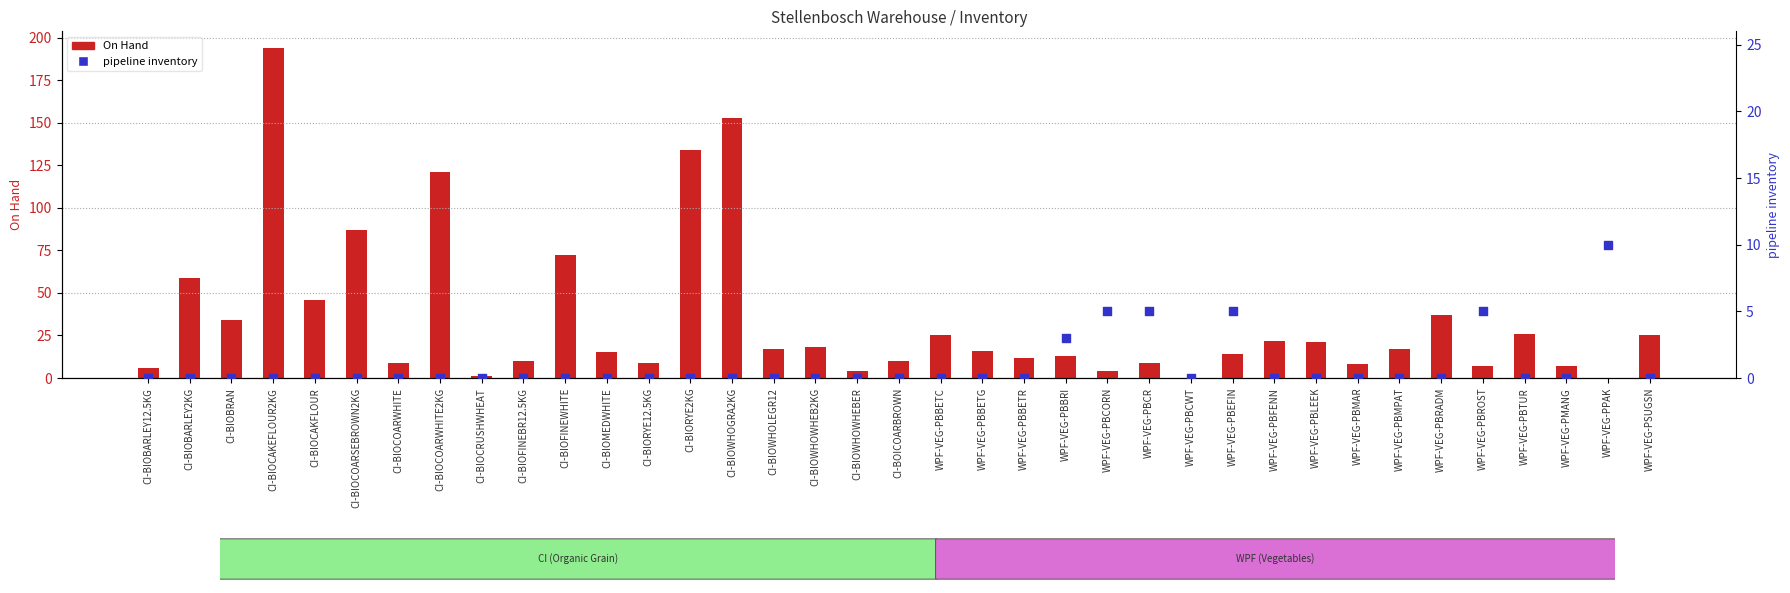

What is the total value across all series at CI-BIOFINEWHITE?

72